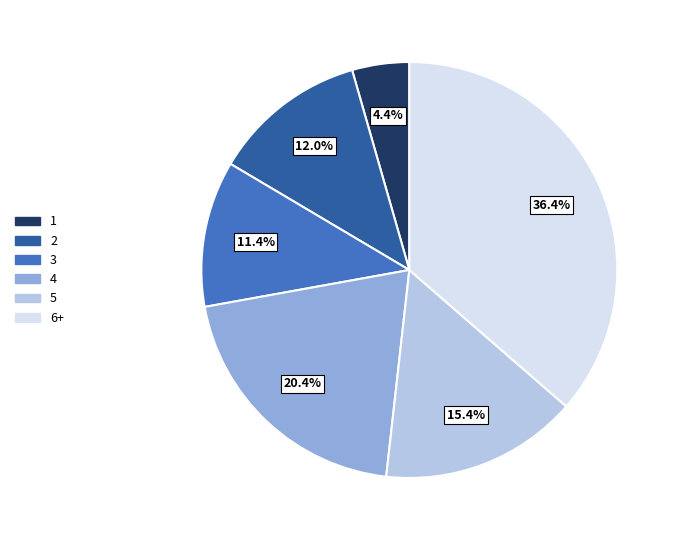

Does 3 represent more than half of the total?

No